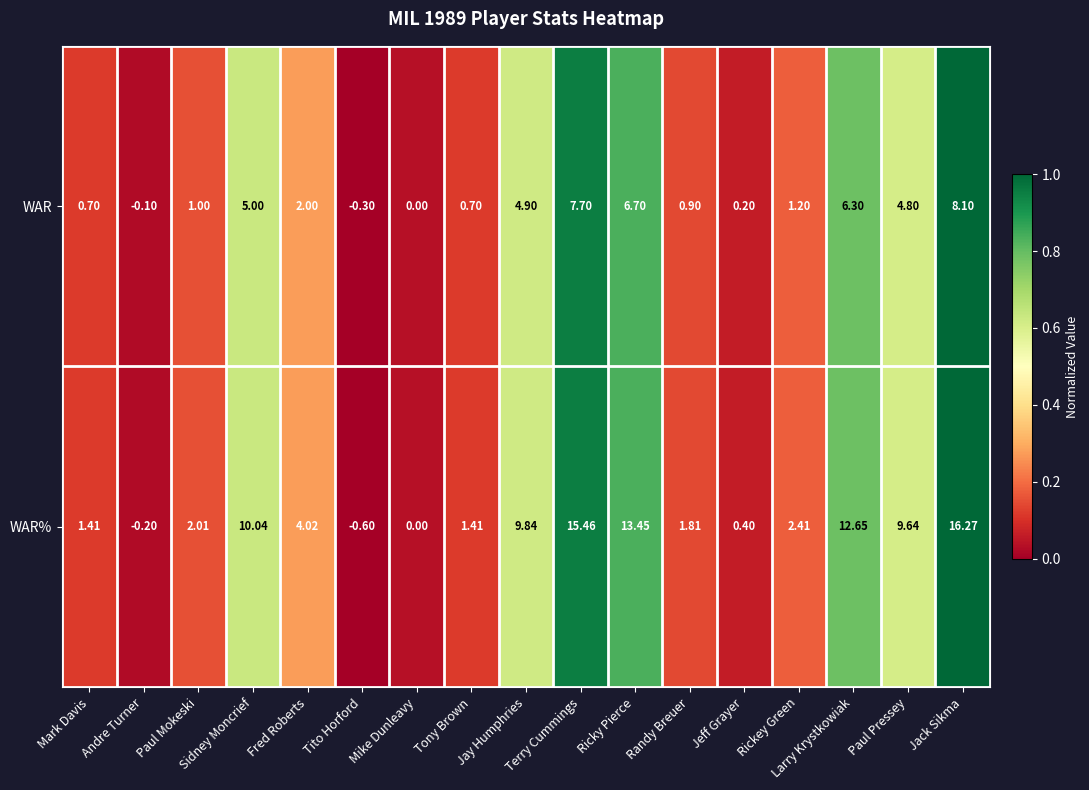

What is the greatest value displayed?

16.3